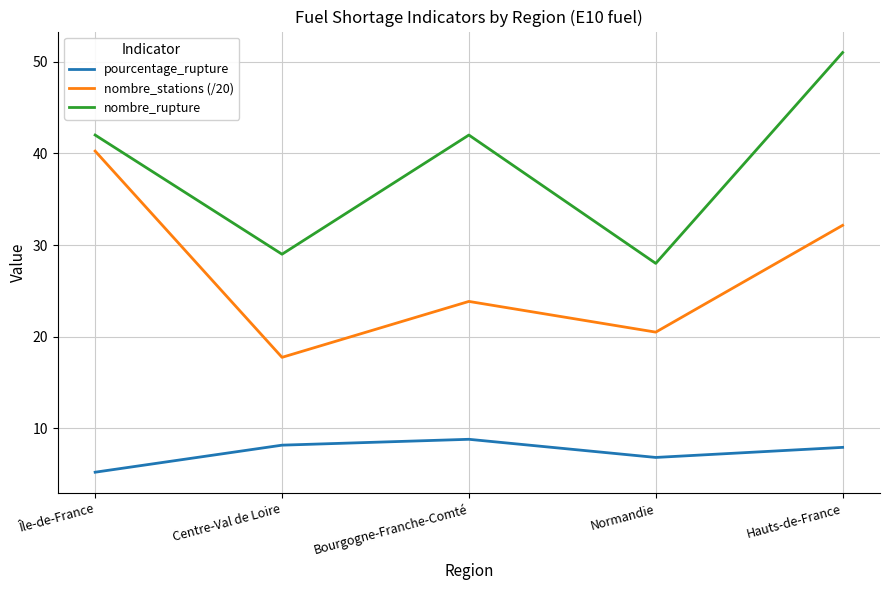

True or false: nombre_rupture has more than 2 interior local peaks.

False